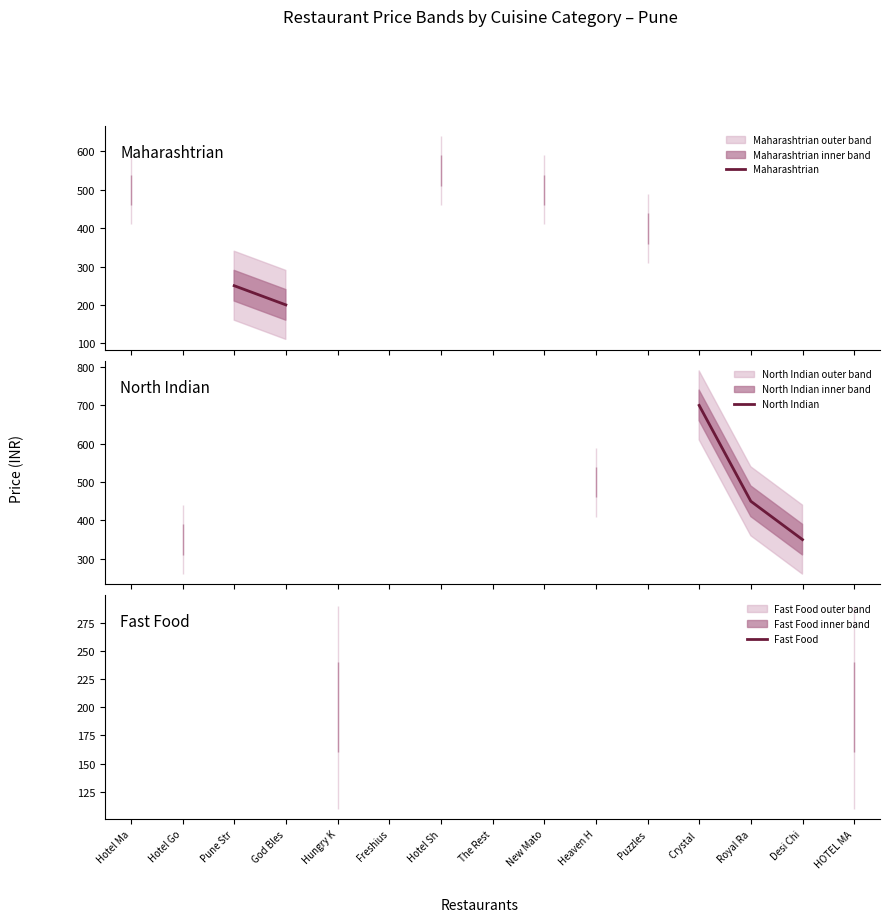

True or false: Fast Food and Maharashtrian cross at least once.

False